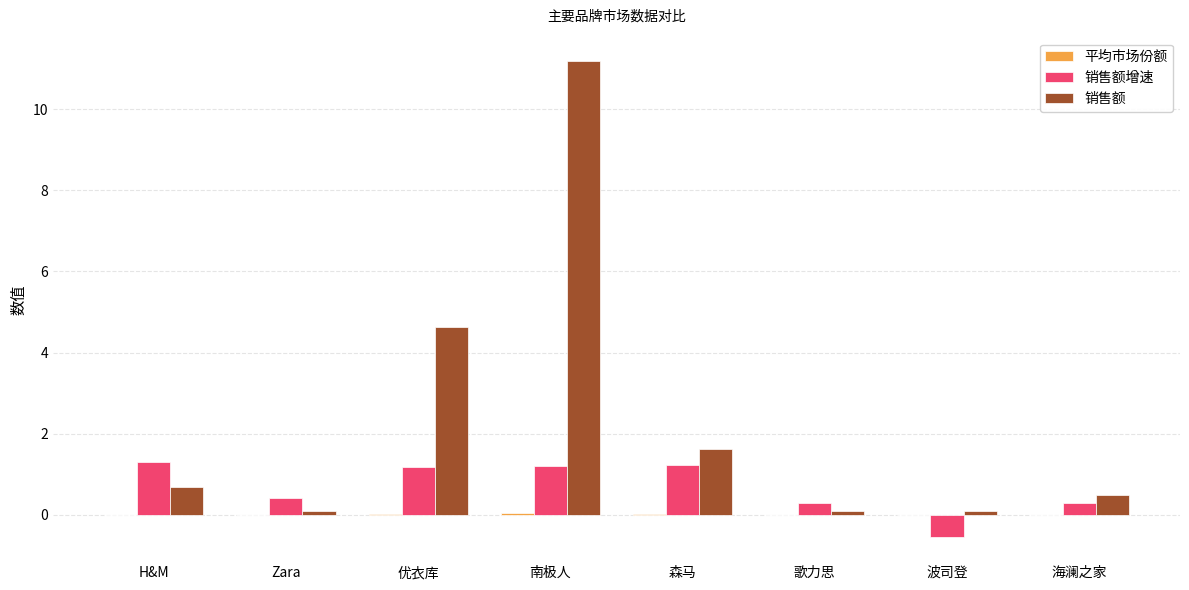

Is it true that 销售额增速 equals 0.3 at 歌力思?

True